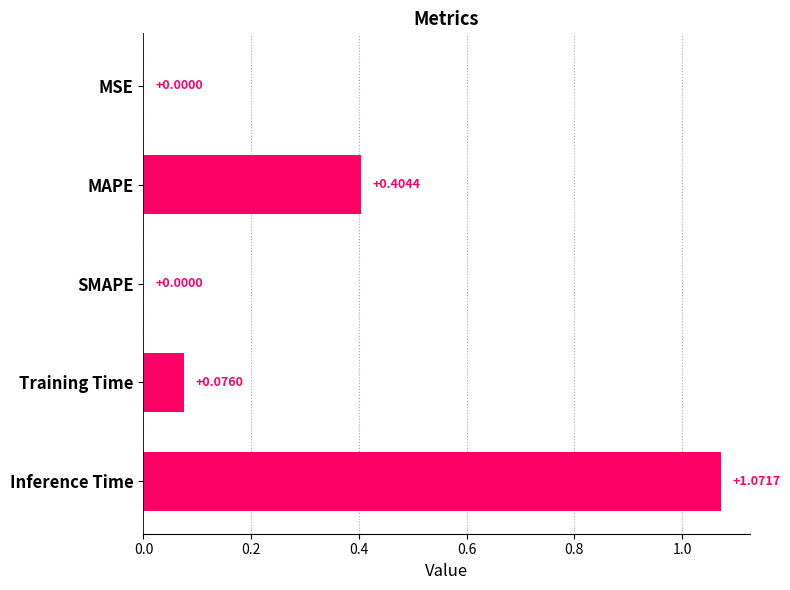

Between MSE and Inference Time, which is larger?

Inference Time